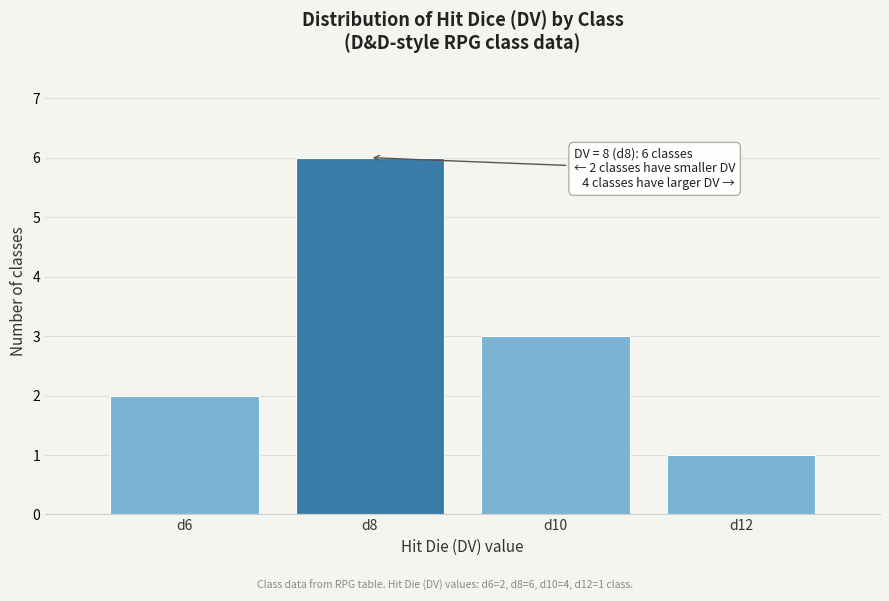

Reading left to right, transcribe all the data shown in this chart.

2	6	3	1